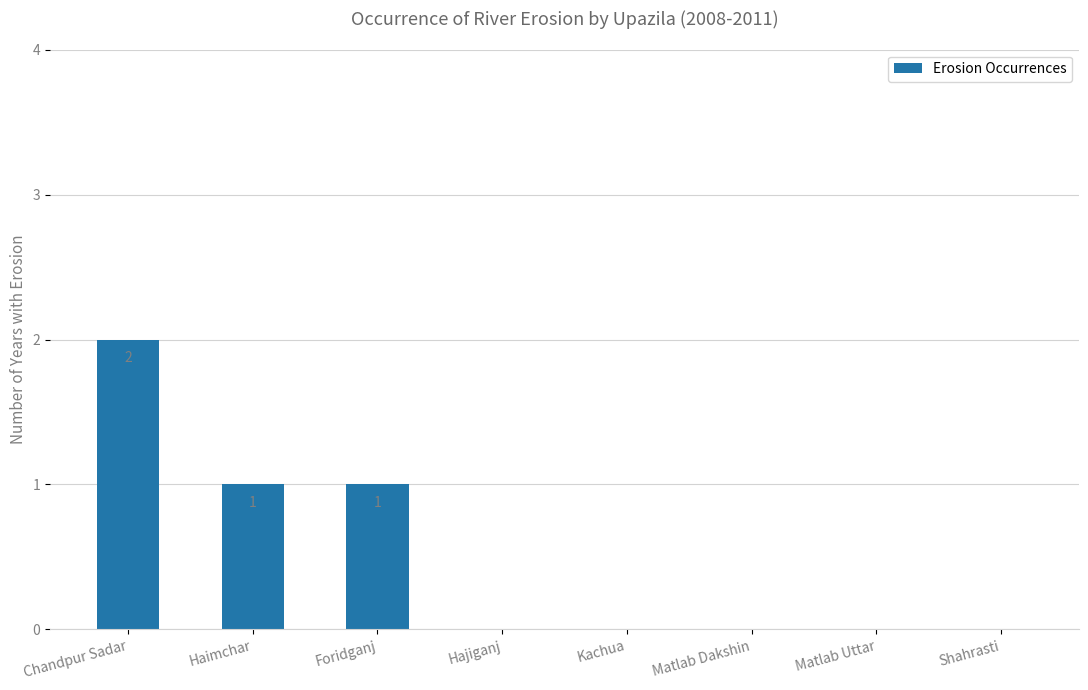

Which has a higher value, Matlab Dakshin or Haimchar?

Haimchar